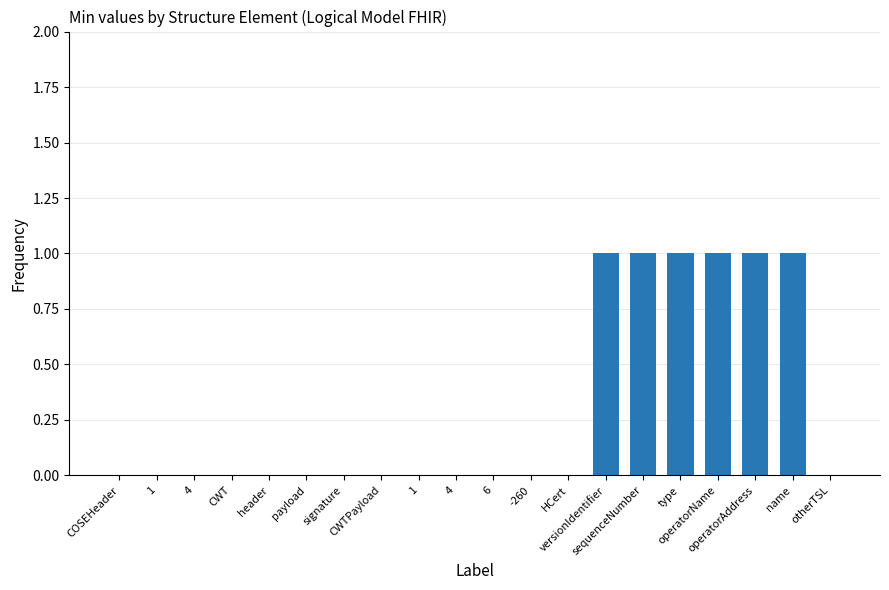

Are the bars grouped side by side (vs. stacked)?

No